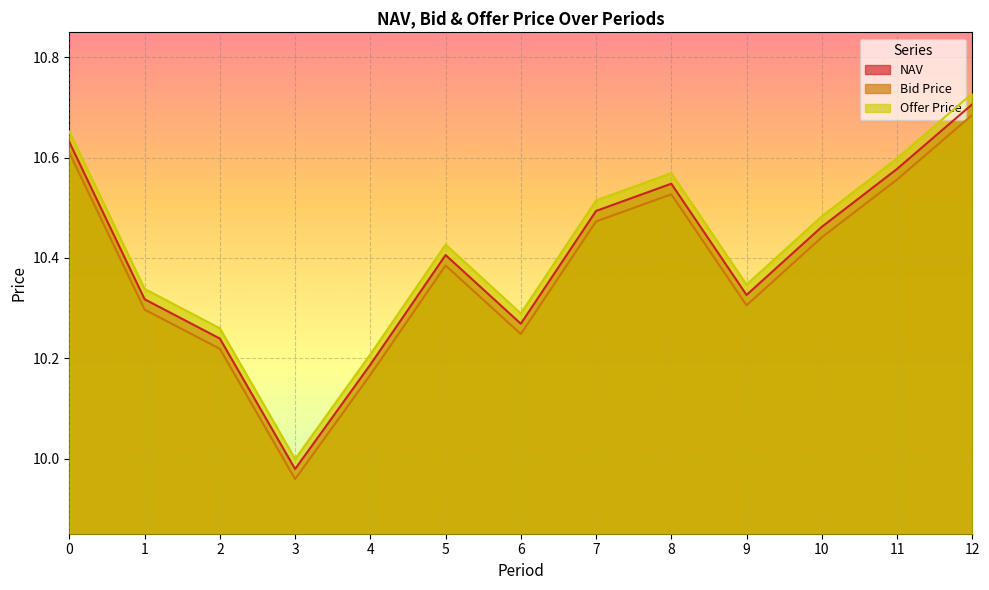

How many lines are shown in the chart?

3